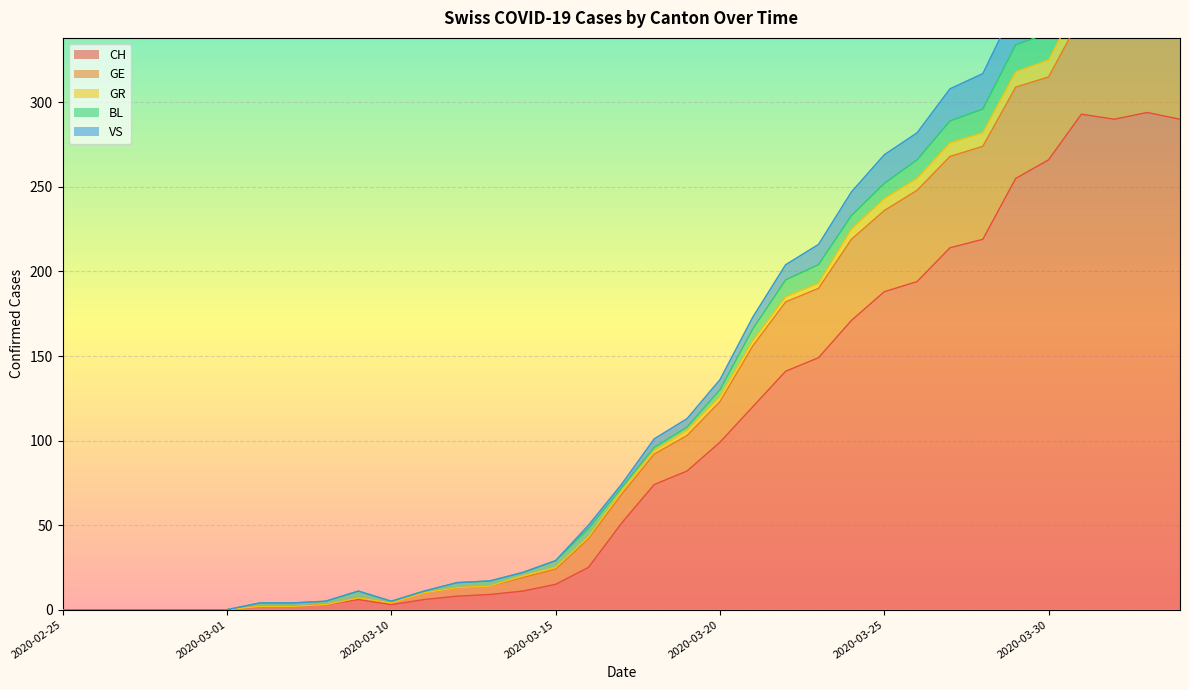

Is it true that CH equals 188 at 2020-03-25?

True